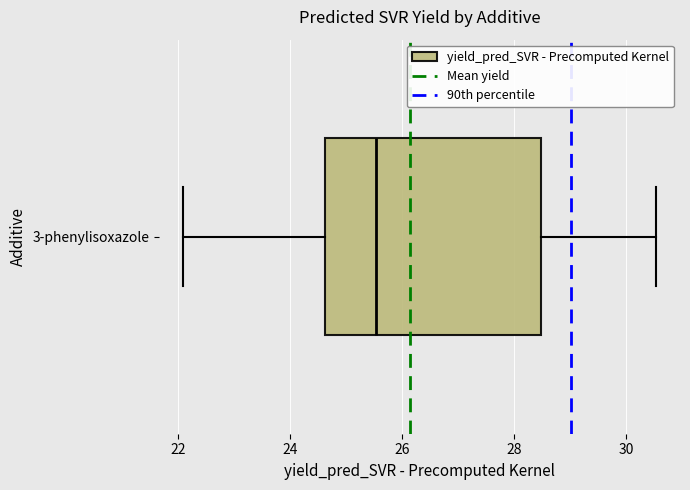

Transcribe this box plot: give where the median line is, the range the box spans, and where the two whiskers end, as read against the x-axis. The values are not printed on the chart, so give them approximately, as read against the axis.

median 25.6, box 24.6 to 28.4, whiskers 22.0 to 30.6